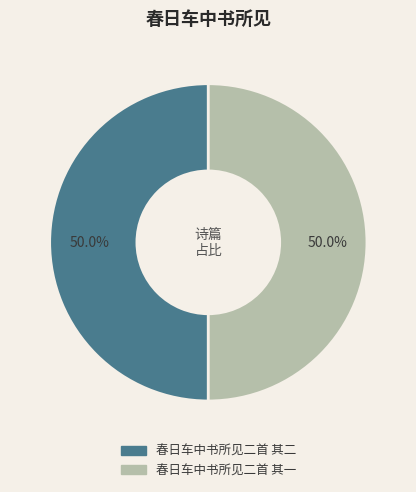

What is the ratio of the value at 春日车中书所见二首 其二 to the value at 春日车中书所见二首 其一?

1.0